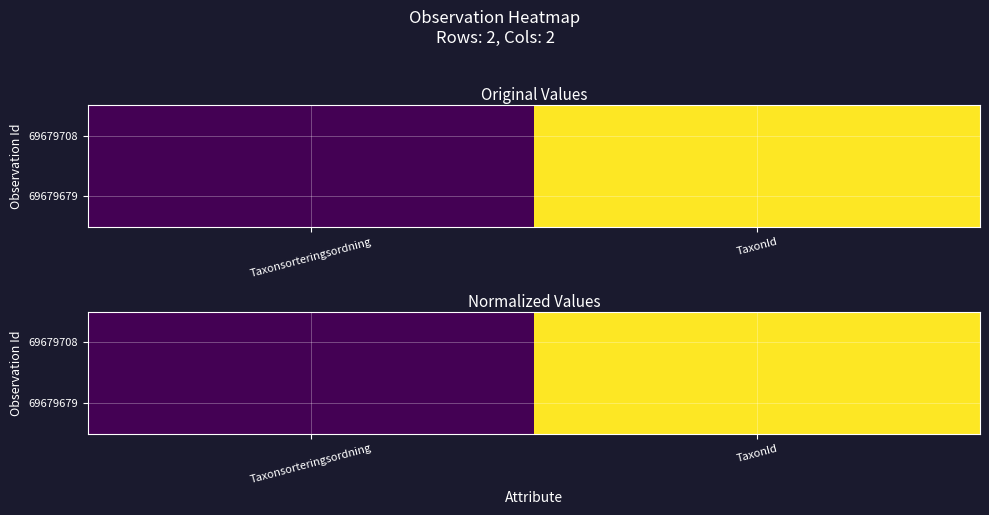

How many values in the 69679679 series exceed 0?

1